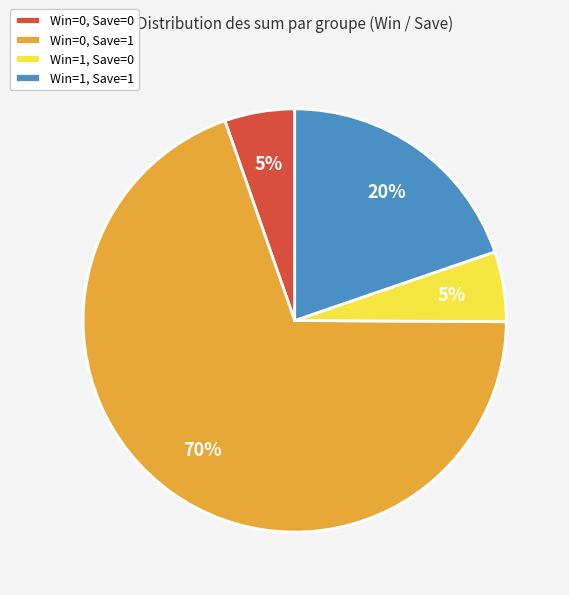

Does any single category account for the majority?

Yes